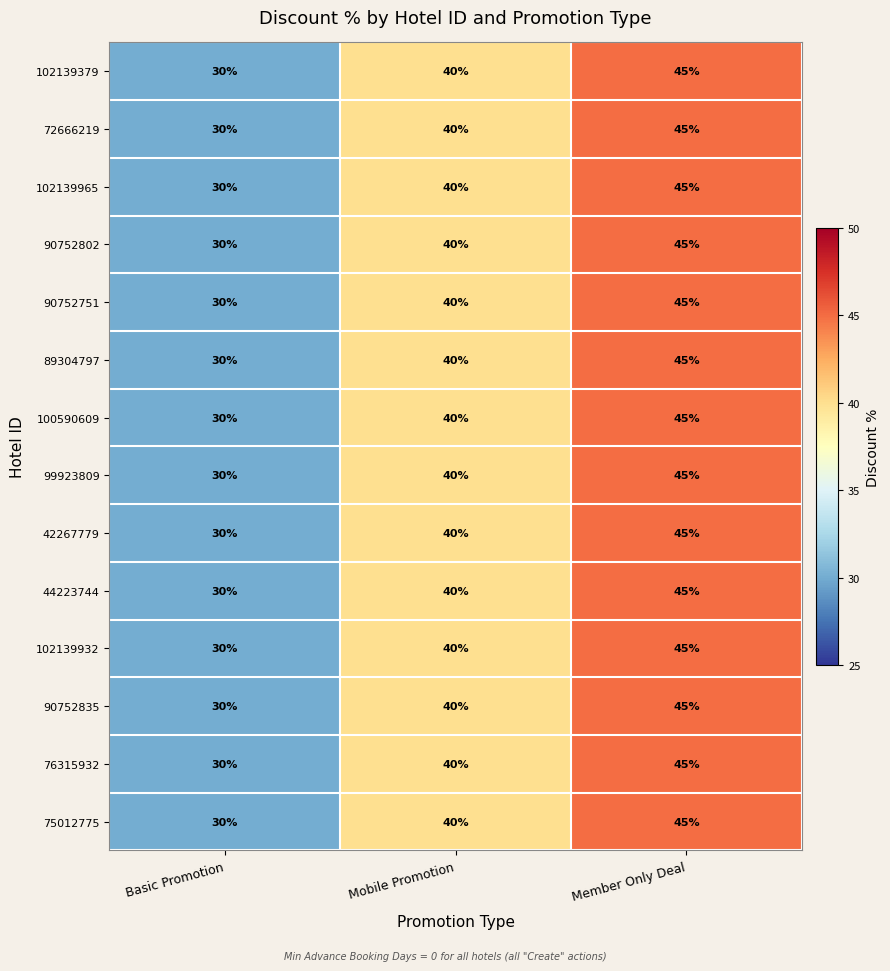

Where is 42267779 nearest to the value 37?

Mobile Promotion